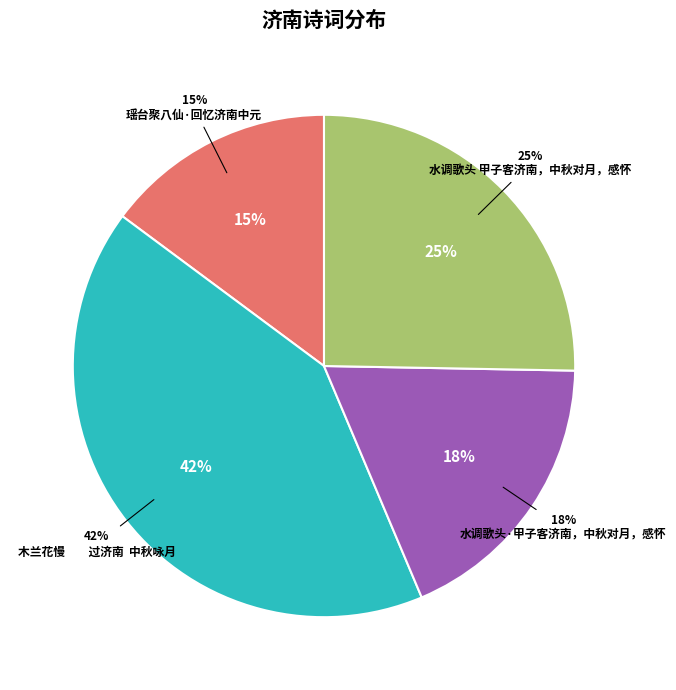

Does 瑶台聚八仙·回忆济南中元 account for over 50% of the chart?

No